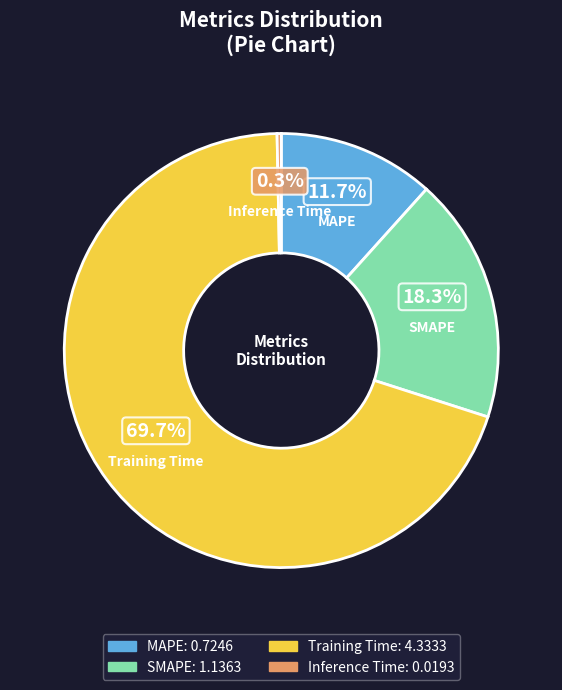

Which slice is the smallest?

Inference Time